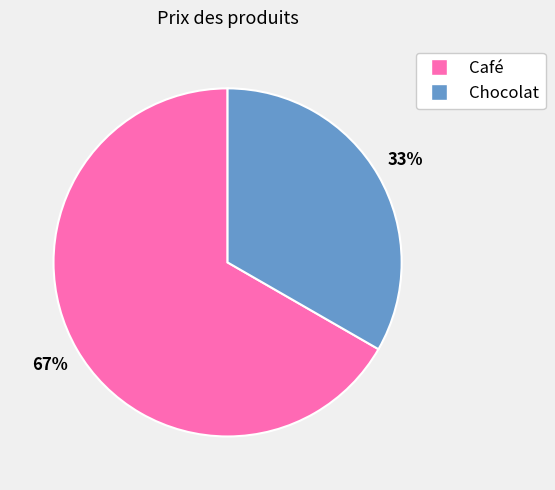

True or false: Café accounts for 67% of the total.

True